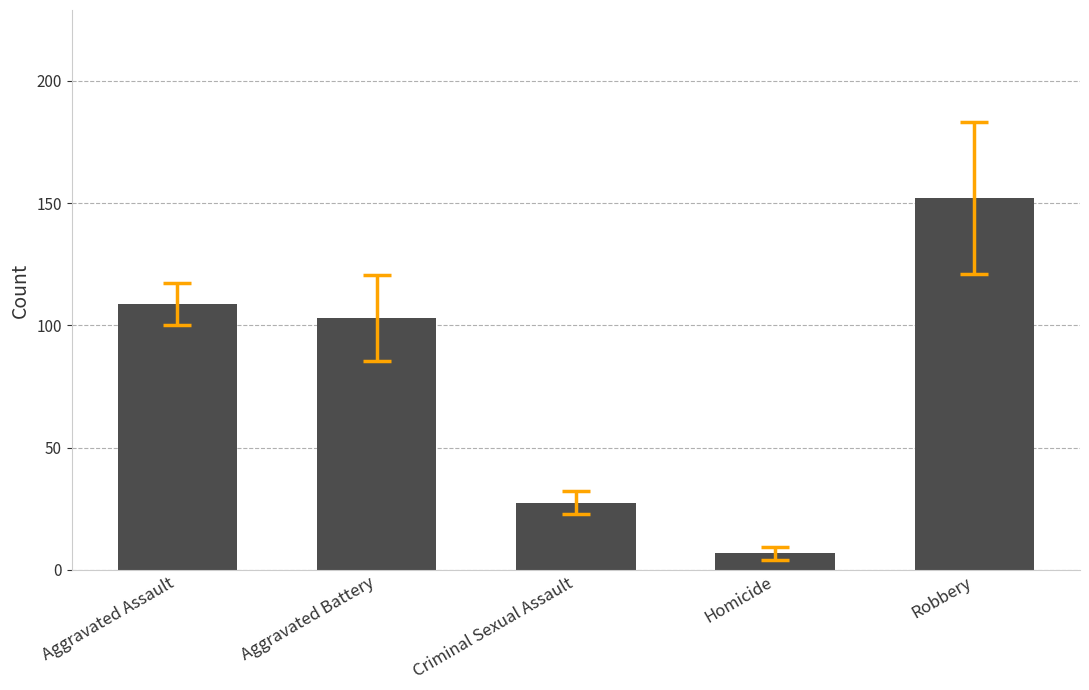

What value does the data have at Robbery?

152.2